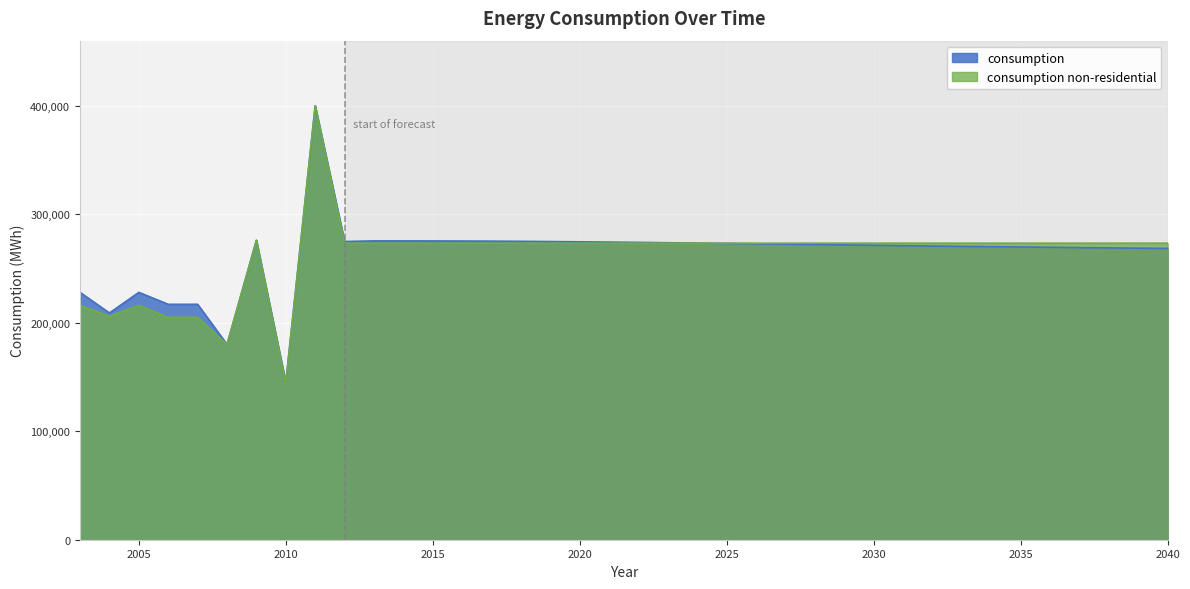

Which series has the largest total across all categories?

consumption